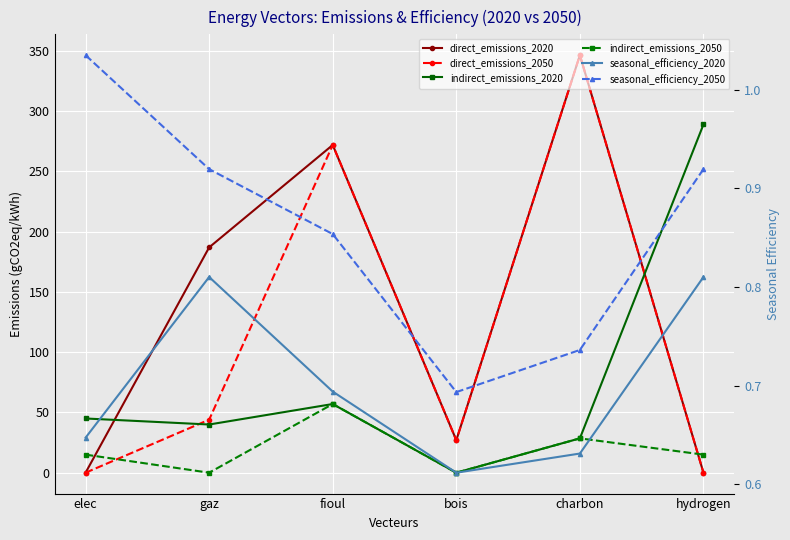

What is the total value across all series at hydrogen?

305.7